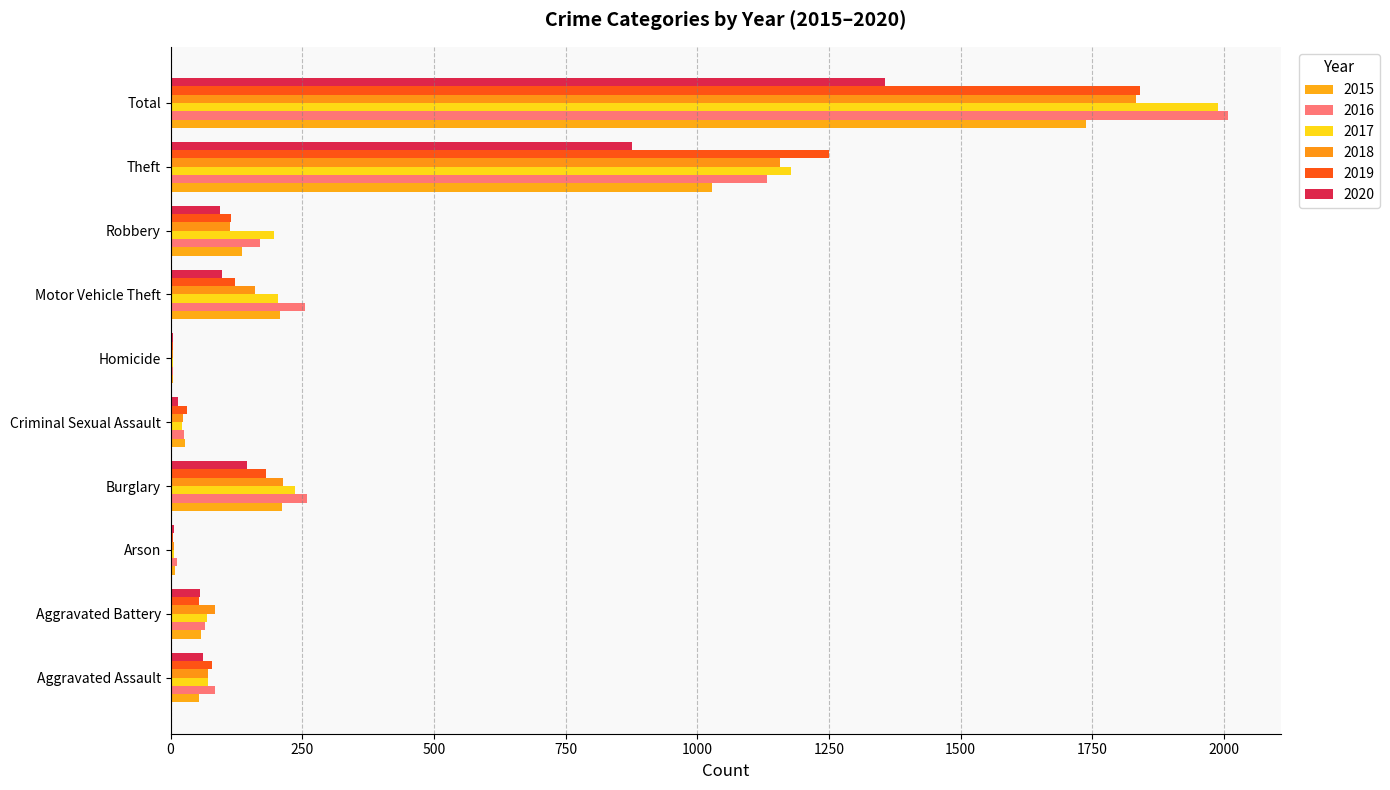

How many distinct data groups are displayed?

6